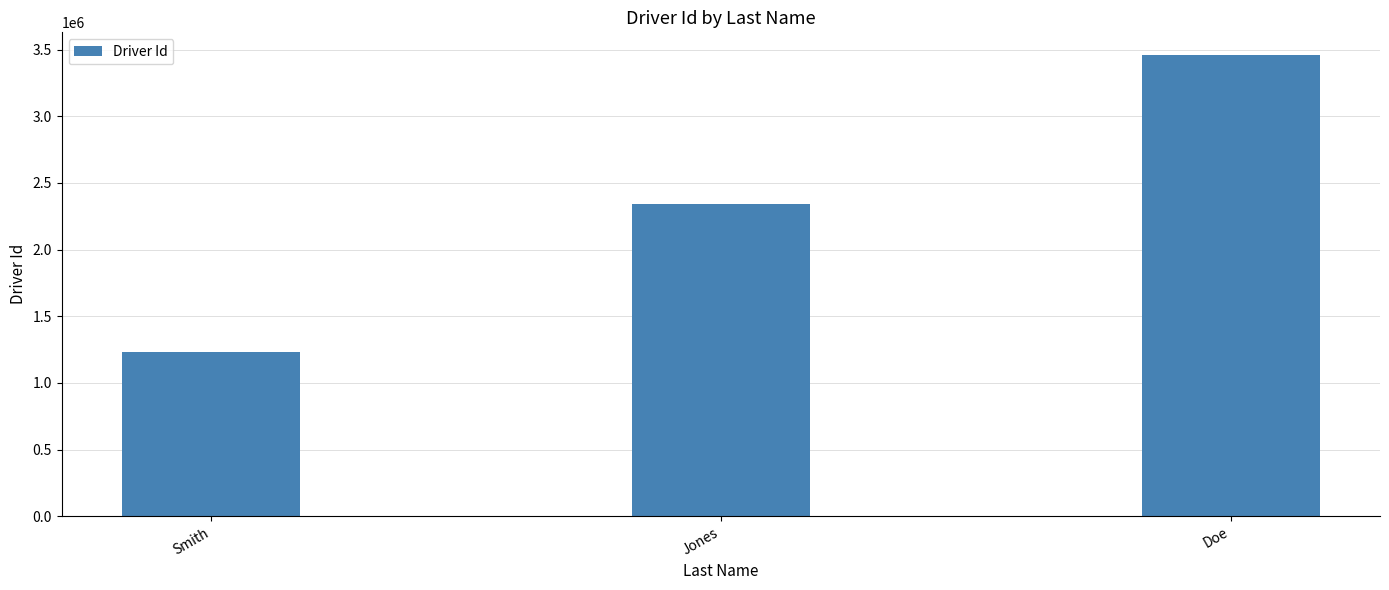

What is the difference between the values at Jones and Doe?

1111111